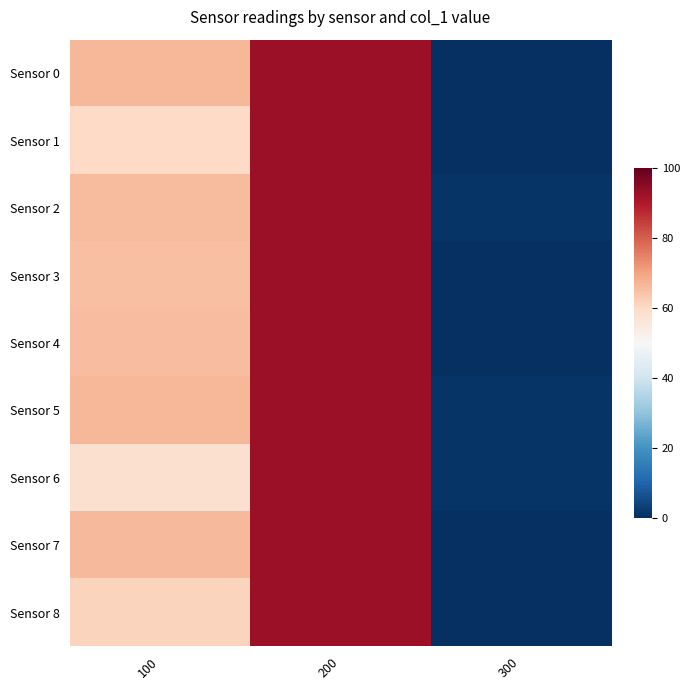

Reading right to left, transcribe all the data shown in this chart.

Sensor 0: 300=0.0	200=92.9	100=66.4
Sensor 1: 300=0.0	200=92.9	100=60.1
Sensor 2: 300=1.0	200=92.9	100=65.8
Sensor 3: 300=0.0	200=92.9	100=64.9
Sensor 4: 300=0.0	200=92.9	100=65.6
Sensor 5: 300=1.0	200=92.9	100=66.5
Sensor 6: 300=1.0	200=92.9	100=57.9
Sensor 7: 300=0.0	200=92.9	100=66.1
Sensor 8: 300=0.0	200=92.9	100=61.1